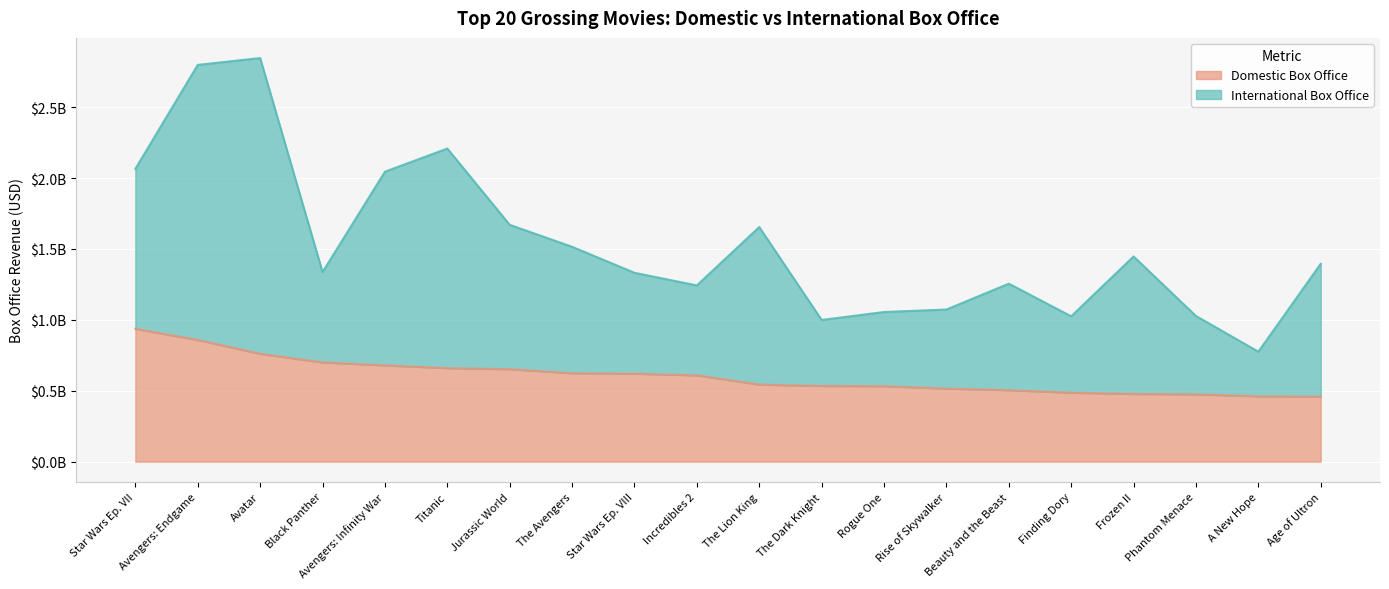

Is it true that International Box Office equals 331826965 at Phantom Menace?

False